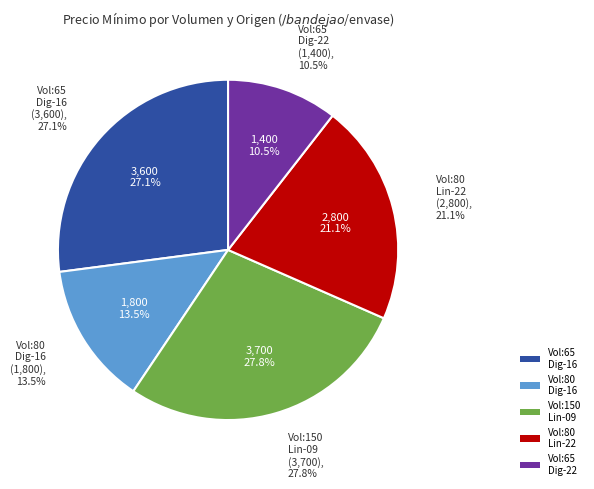

What is the change in value from 65 (2020-12-16, Diguillín) to 80 (2020-12-16, Diguillín)?

-1800